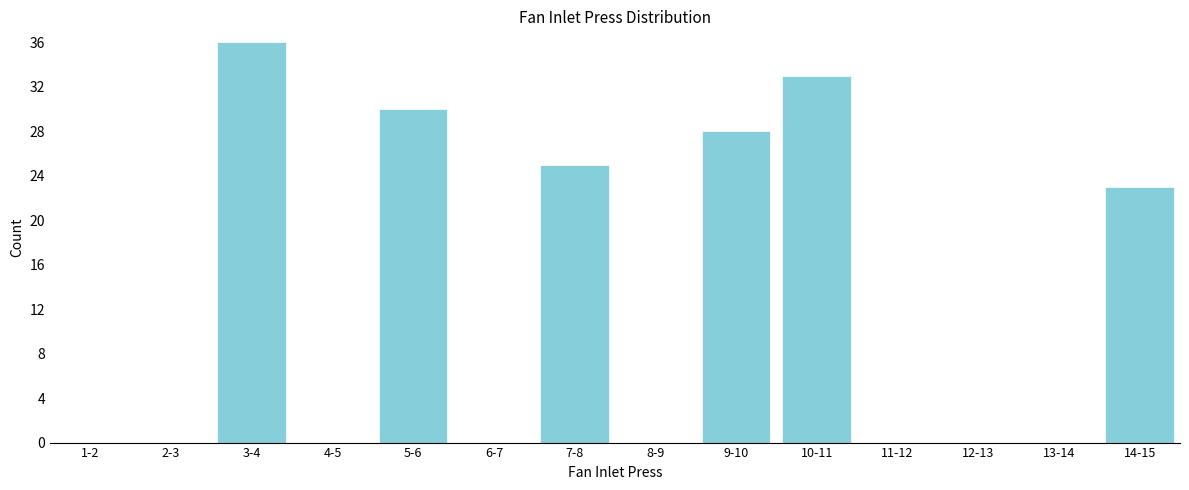

Reading left to right, extract all data points from this chart.

1-2=0	2-3=0	3-4=36	4-5=0	5-6=30	6-7=0	7-8=25	8-9=0	9-10=28	10-11=33	11-12=0	12-13=0	13-14=0	14-15=23